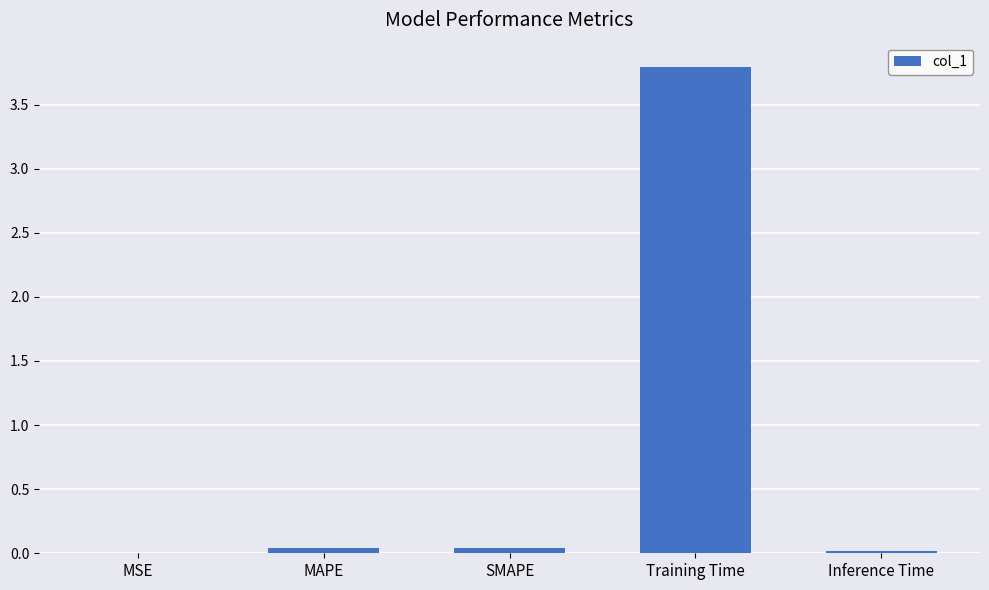

What is the greatest value displayed?

3.8